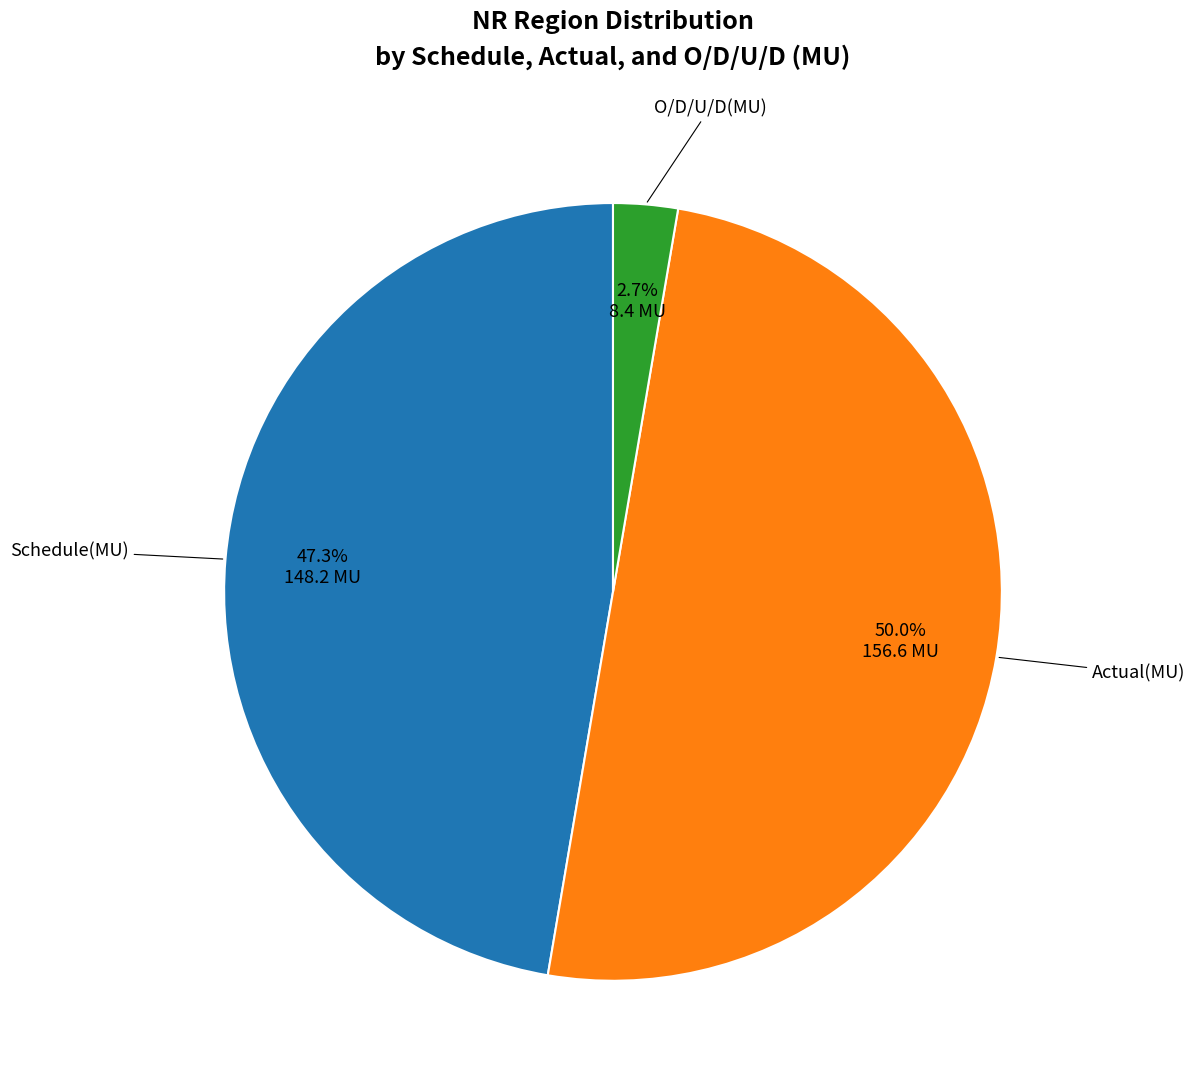

What is the largest slice in the pie chart?

Actual(MU)